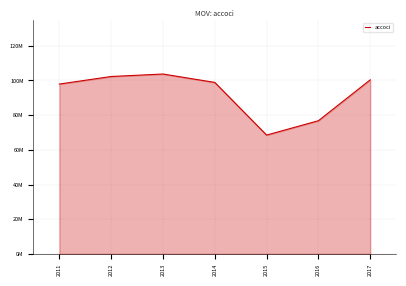

What is the value of the 5th point from the left?

68505000